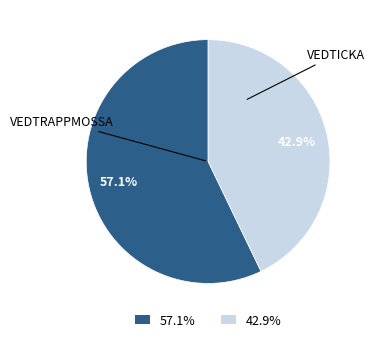

Is there a majority slice in this chart?

Yes